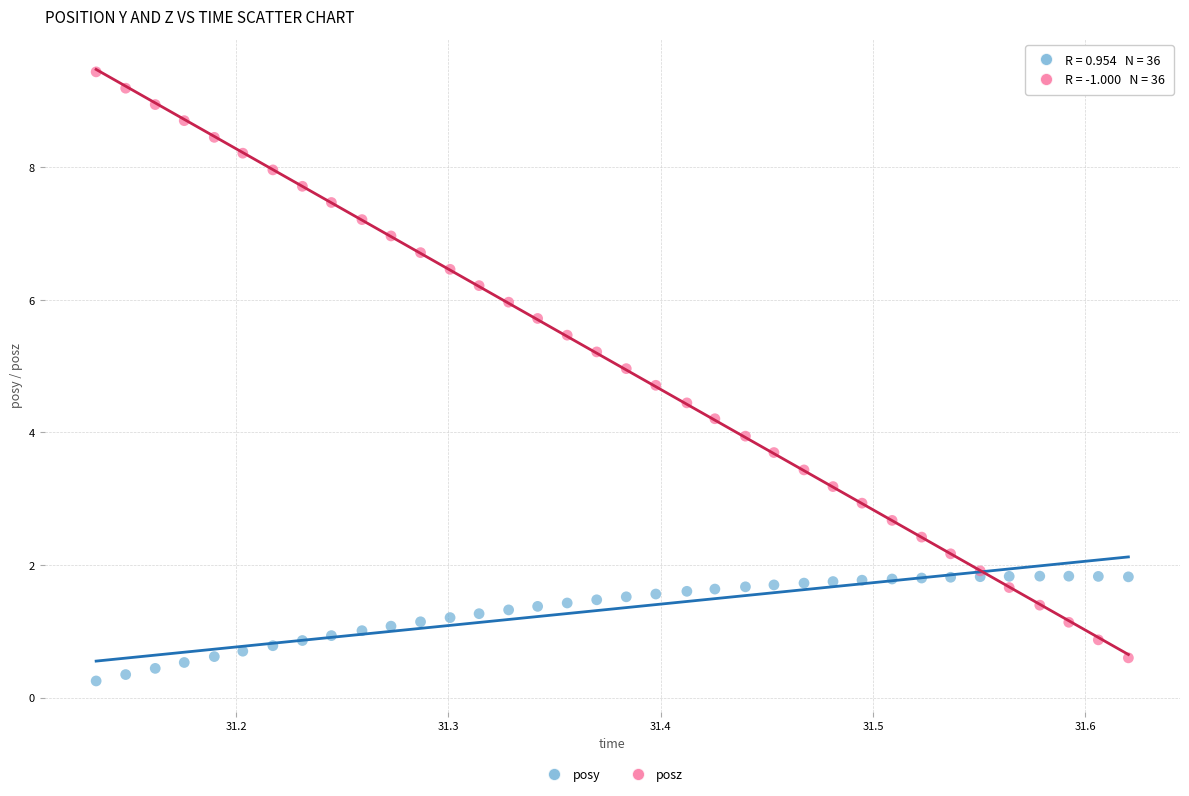

Which series contains the highest Y value?

posz